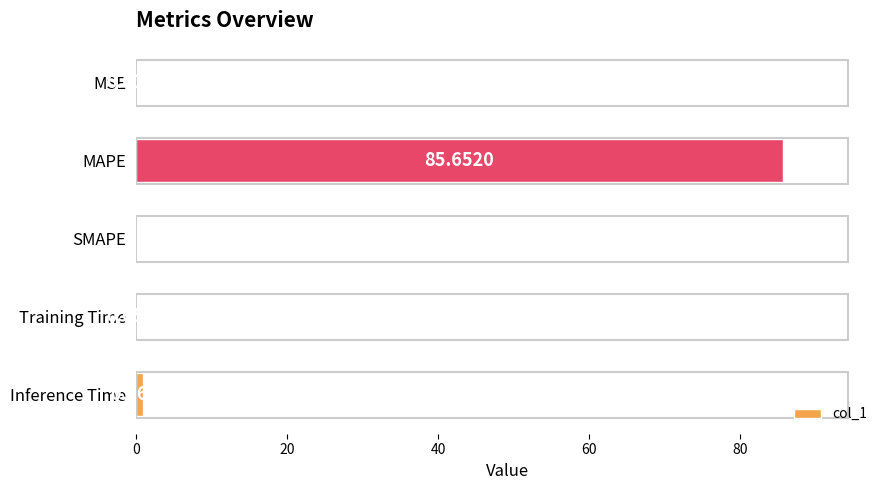

Where is the data nearest to the value 42?

Inference Time